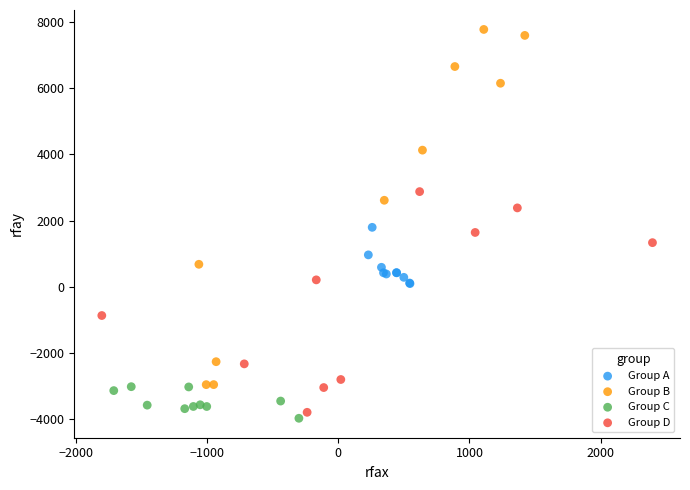

Which series contains the highest Y value?

Group B